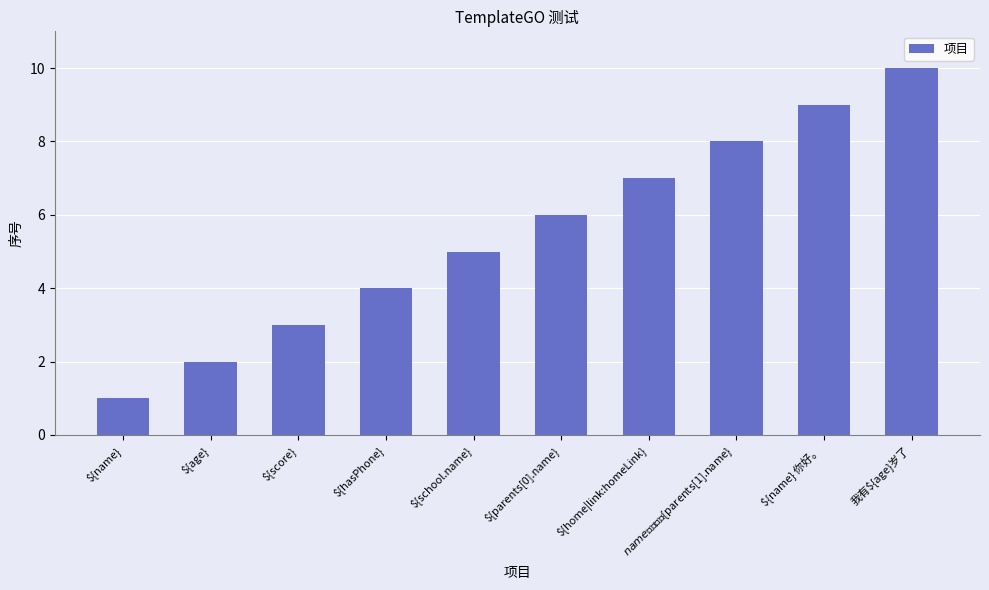

What is the difference between the values at ${name} 你好。 and ${name}?

8